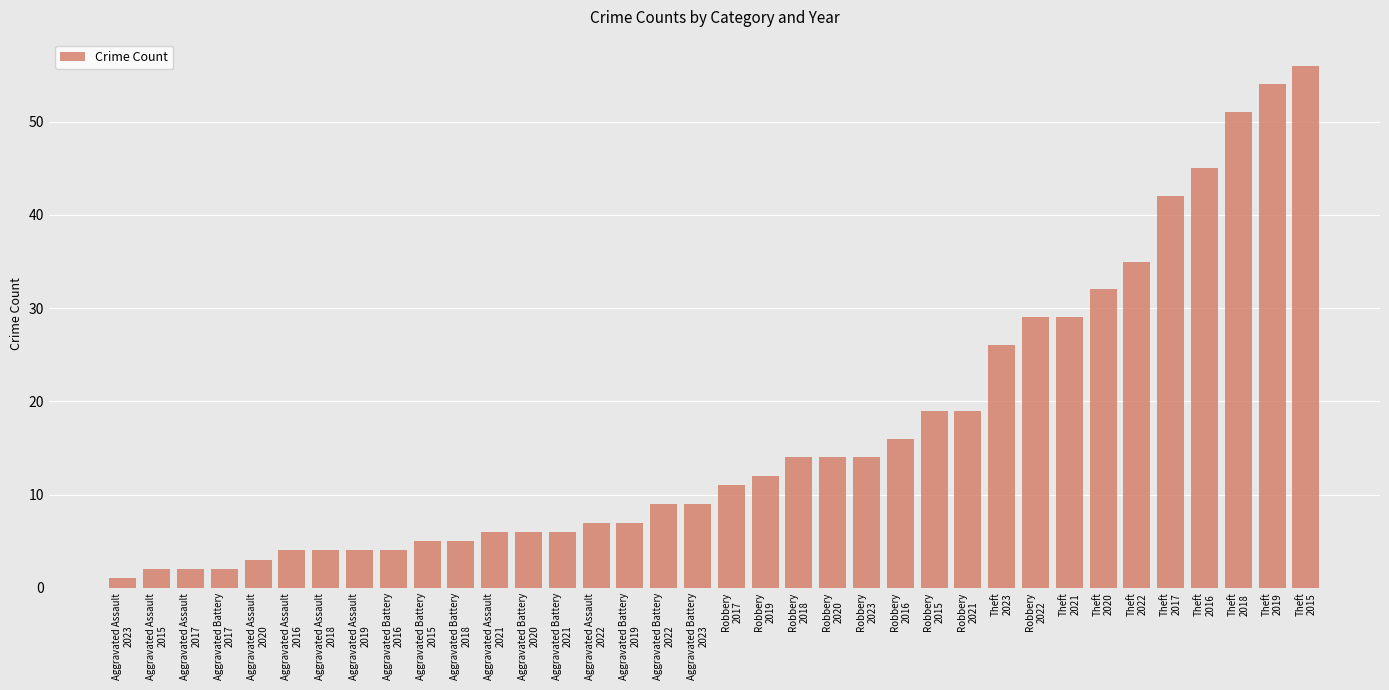

What is the change in value from Aggravated Assault
2018 to Theft
2016?

+41